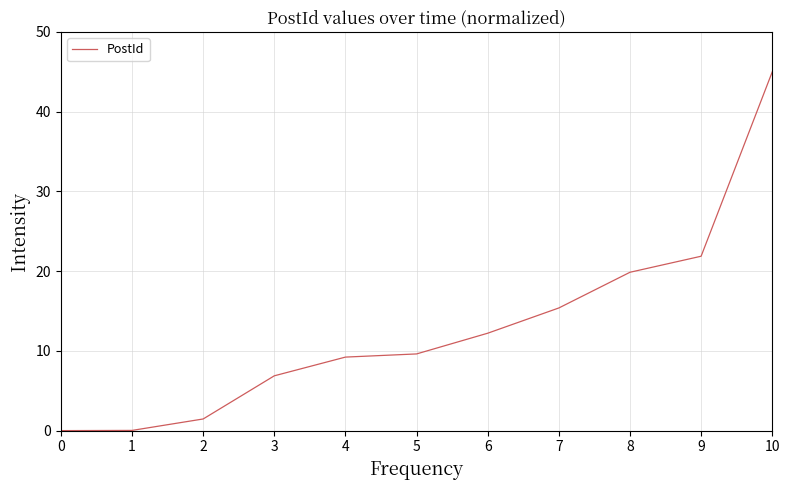

Which label corresponds to the largest value in the chart?

10